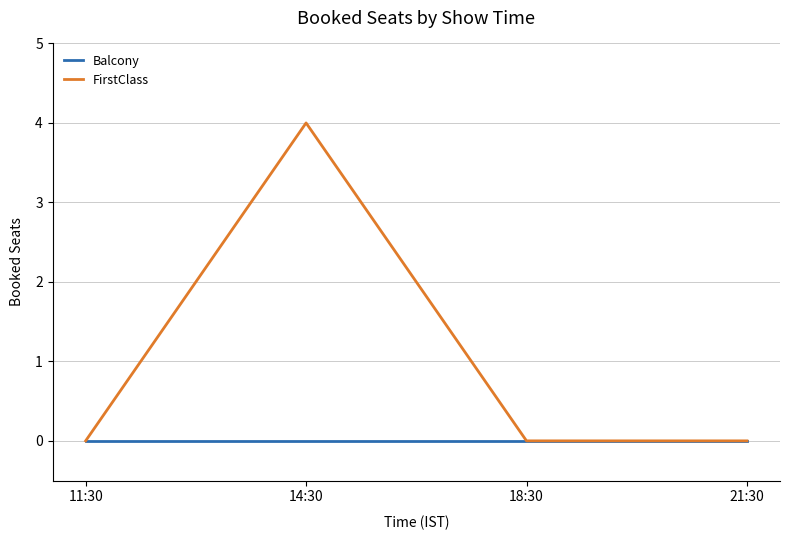

How many interior local peaks does the FirstClass series have?

1